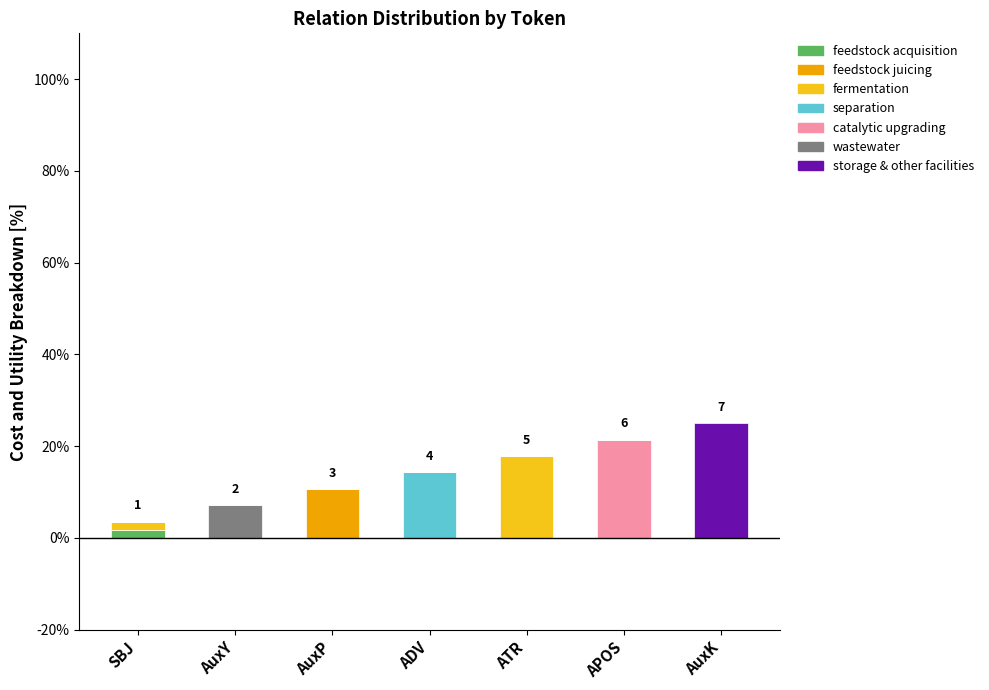

What is the sum of all feedstock acquisition values?

1.8